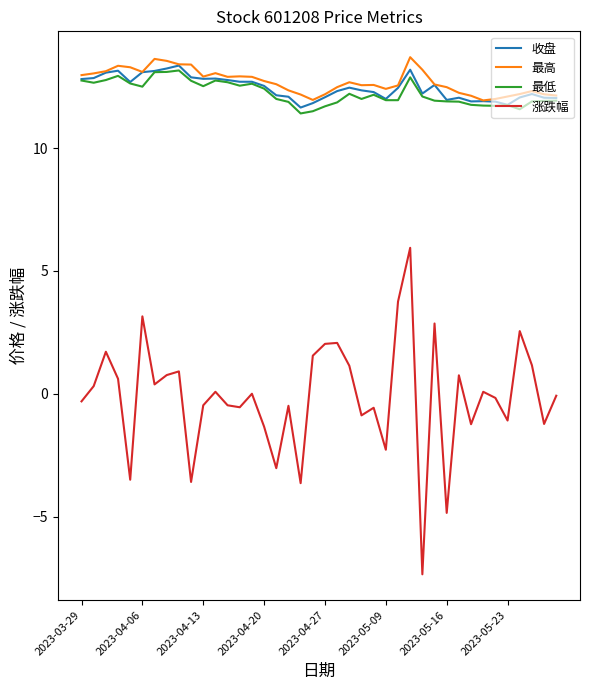

True or false: 涨跌幅 and 最低 cross at least once.

False